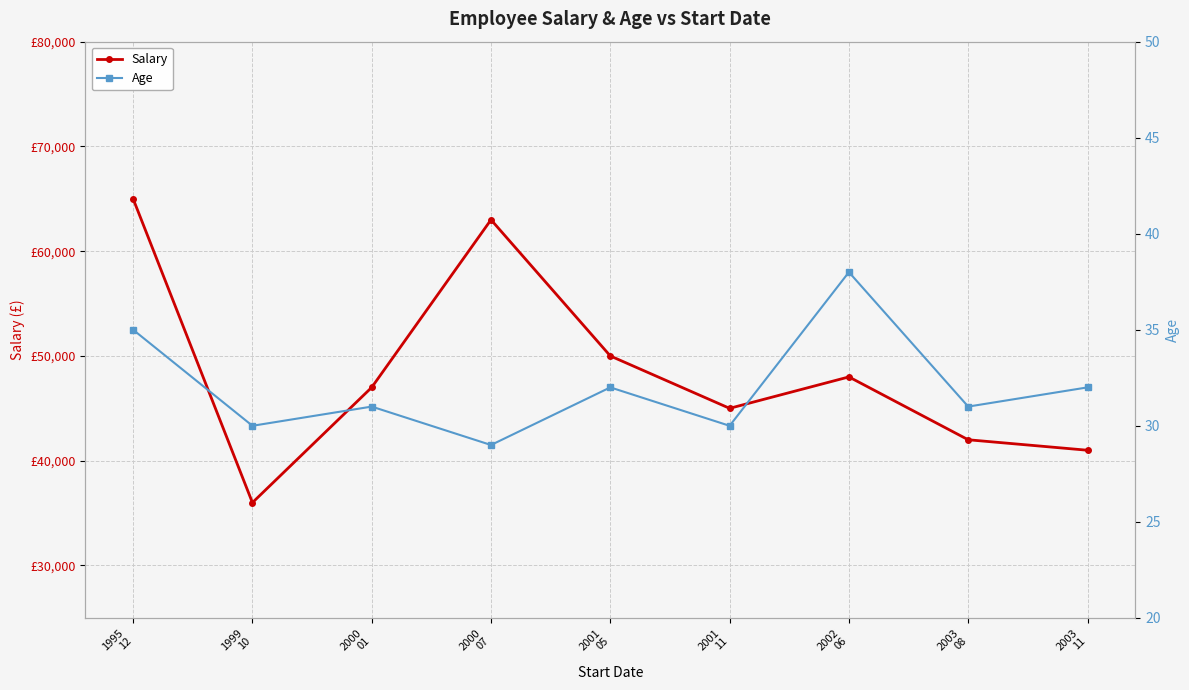

Which series changed the most between 1995
12 and 2000
01?

Salary